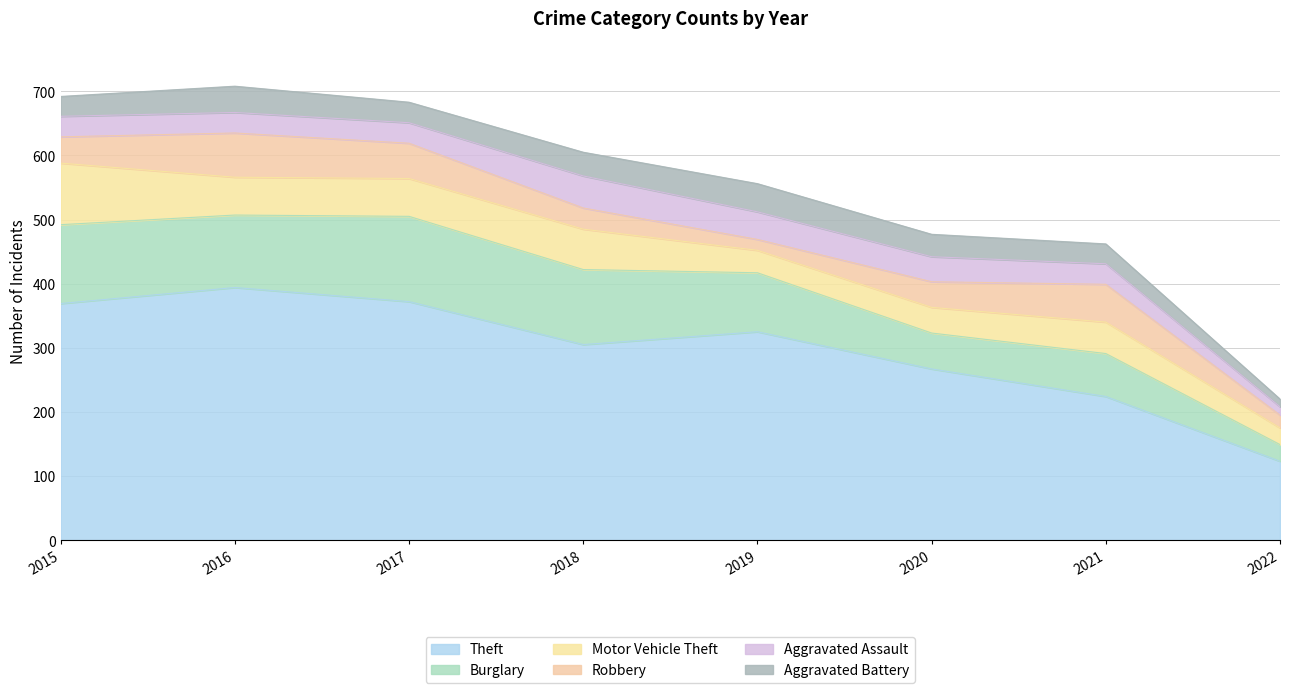

Between 2018 and 2022, which series saw the biggest shift?

Theft